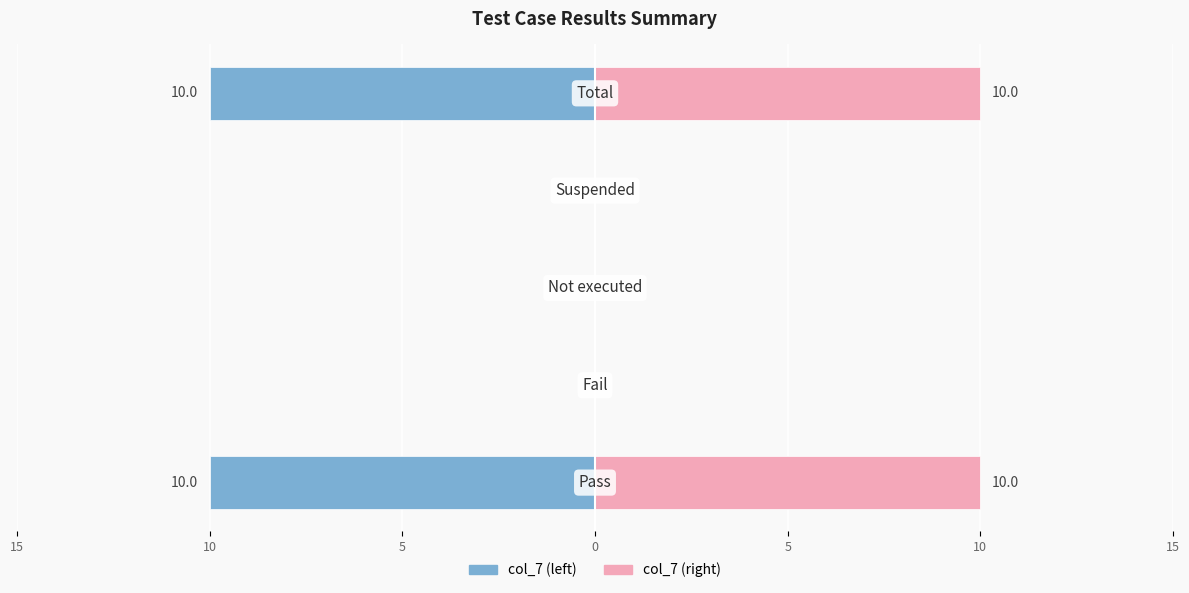

What is the difference between the maximum and minimum values in the col_7 (left) series?

10